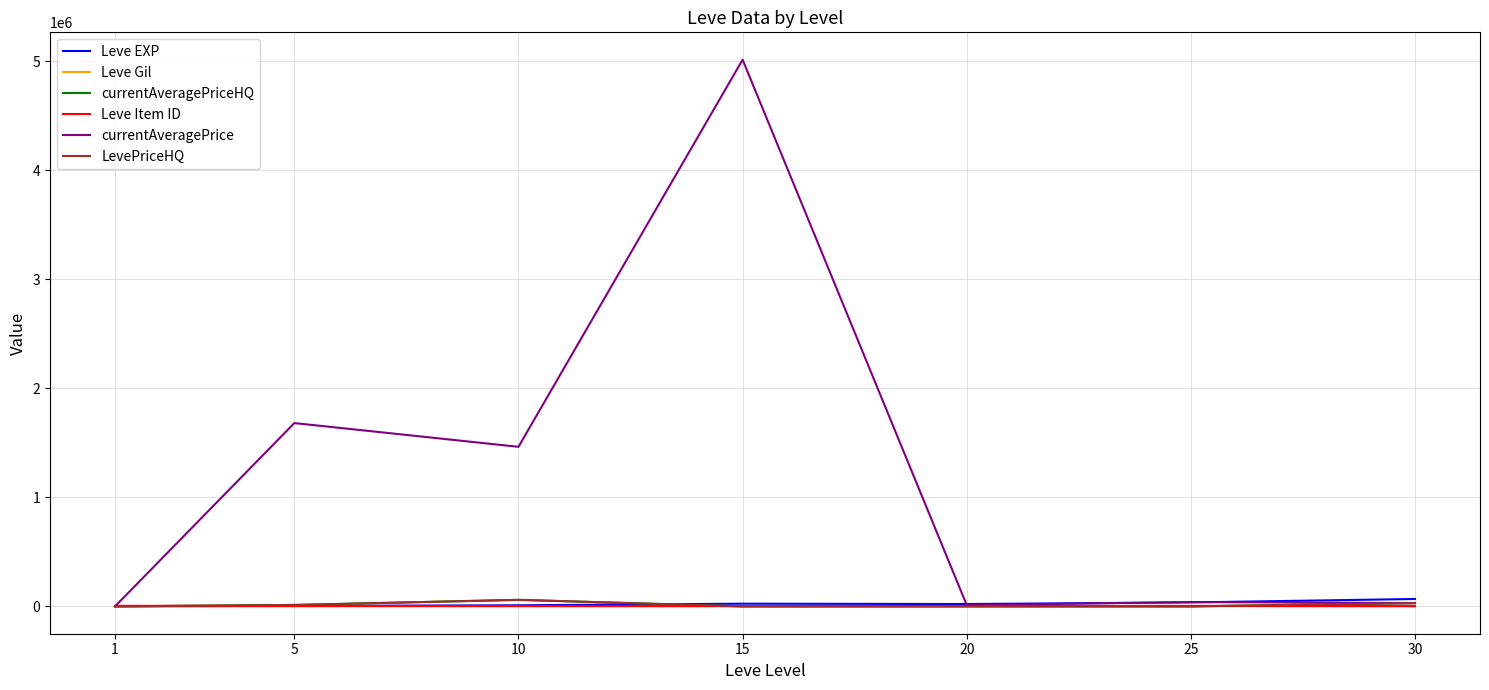

Does the chart have visible grid lines?

Yes